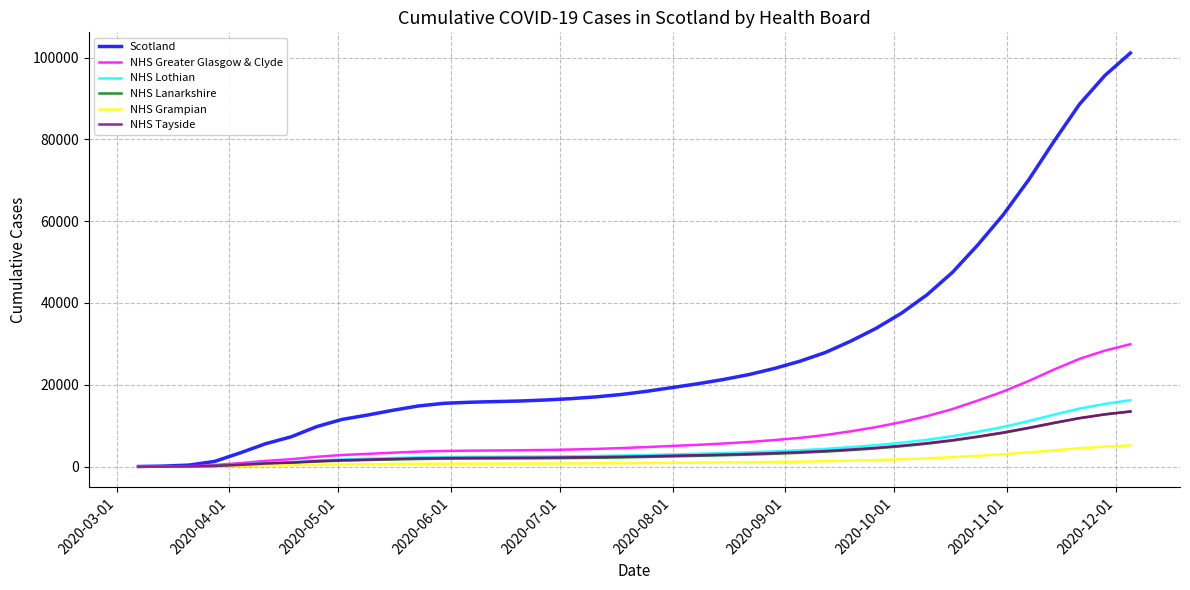

Which series has the largest range (max minus min)?

Scotland